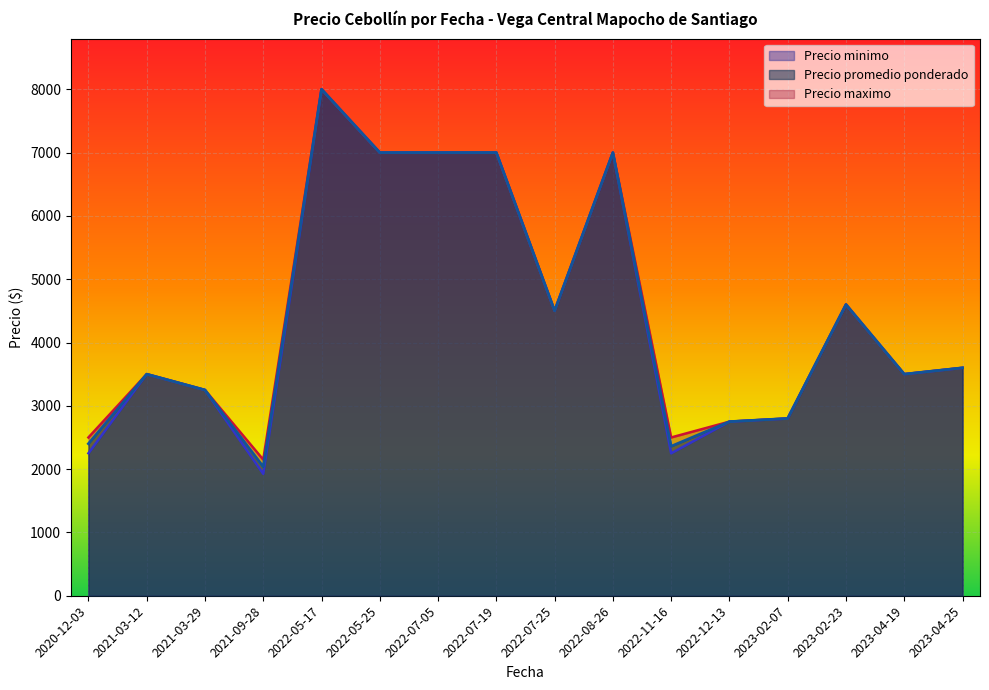

Where is Precio promedio ponderado nearest to the value 5250?

2022-07-25